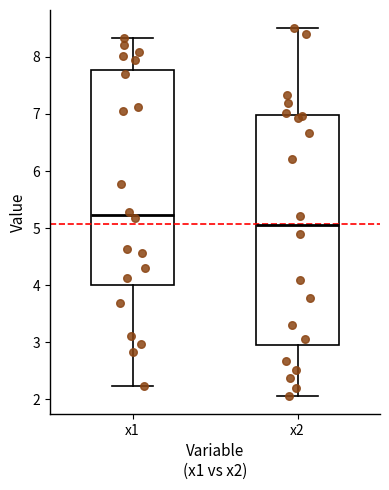

Reading left to right, read every box against the y-axis: the position of its median line, the range the box covers, and the ends of its whiskers. The values are not printed on the chart, so give them approximately, as read against the axis.

x1: median 5.2, box 4.0 to 7.8, whiskers 2.2 to 8.3
x2: median 5.0, box 3.0 to 7.0, whiskers 2.1 to 8.5